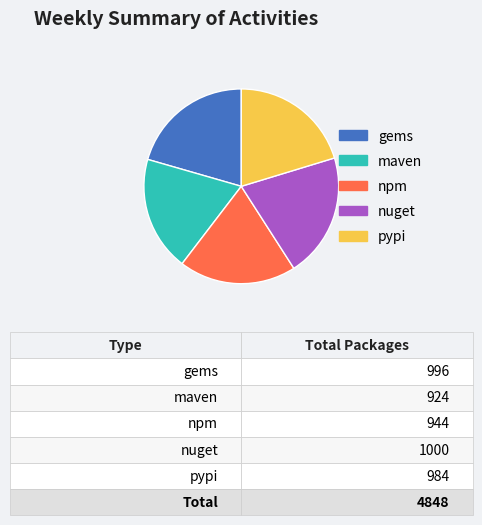

The npm slice represents 19% of the pie. True or false?

True